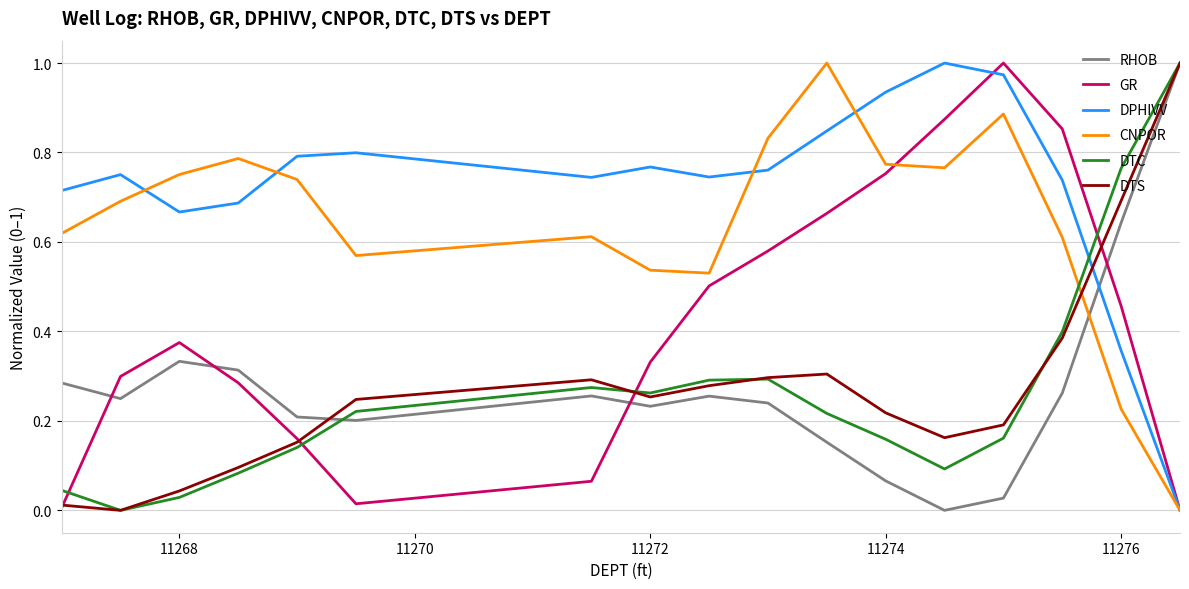

Which series has the largest total across all categories?

DPHIVV